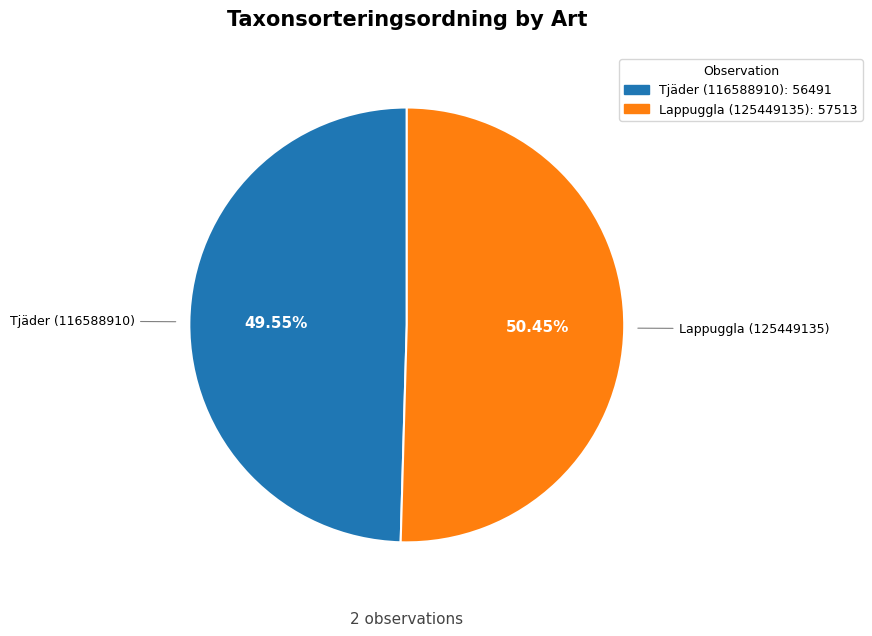

To the nearest percent, what is the difference between the largest and smallest slice percentages?

1%